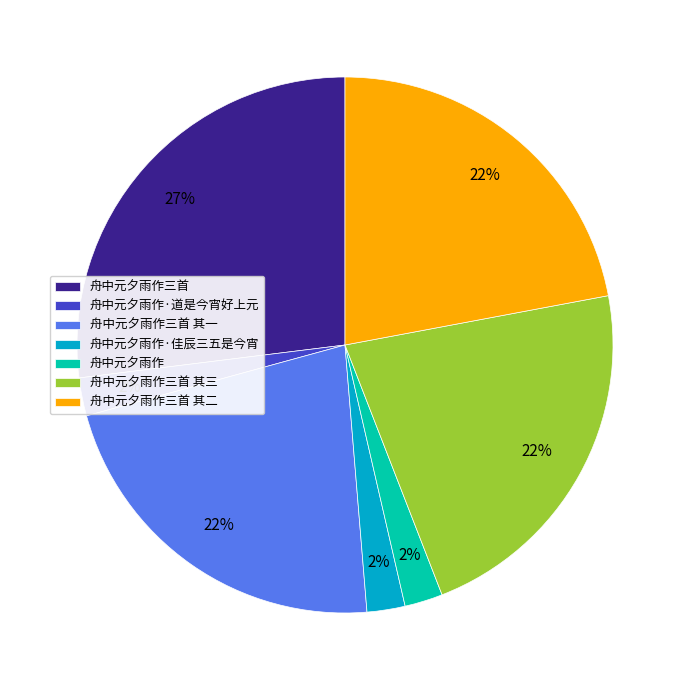

Is the sum of 舟中元夕雨作 and 舟中元夕雨作·道是今宵好上元 greater than half?

No